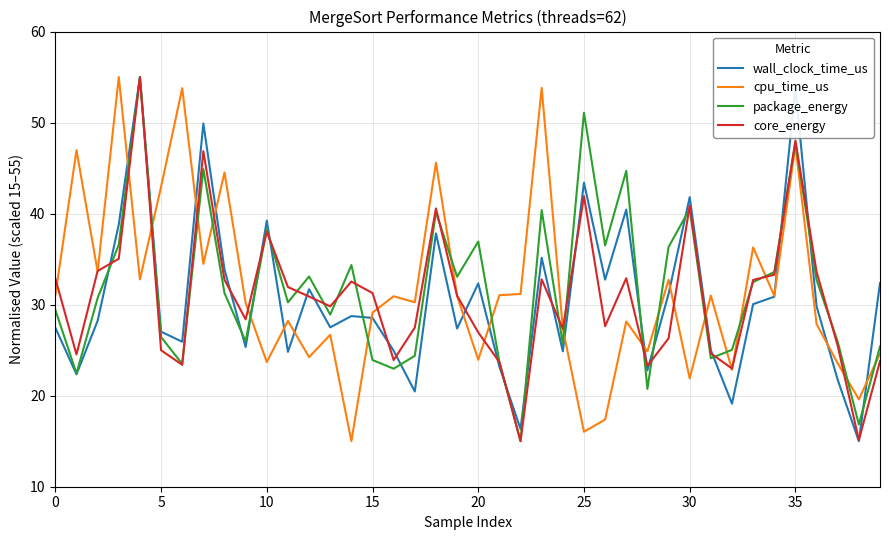

What is the smallest value displayed?

15.0